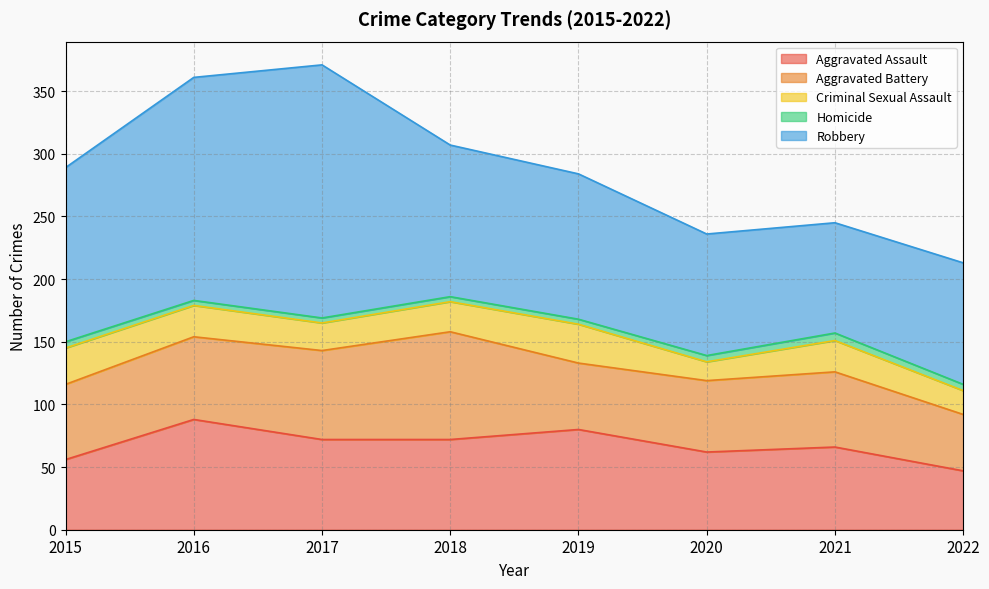

Rank the series by their maximum value, from lowest to highest.

Homicide, Criminal Sexual Assault, Aggravated Battery, Aggravated Assault, Robbery